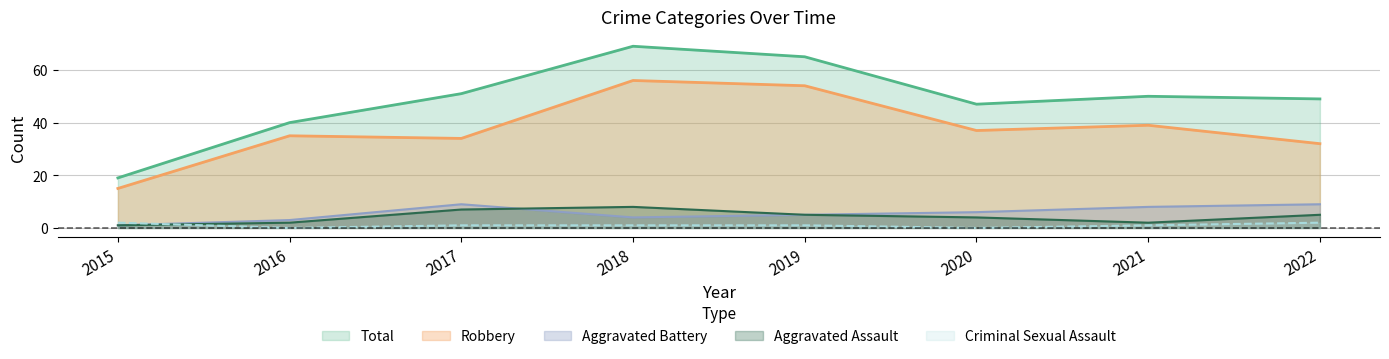

Where is Robbery nearest to the value 35?

2016